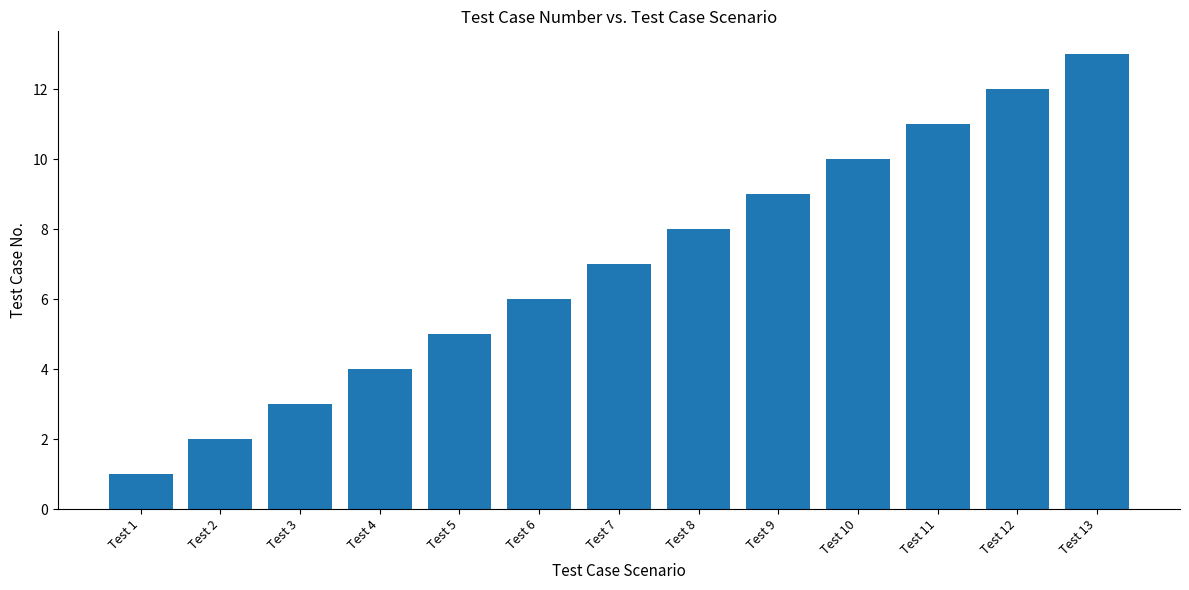

What is the difference between the second highest and second lowest values?

10